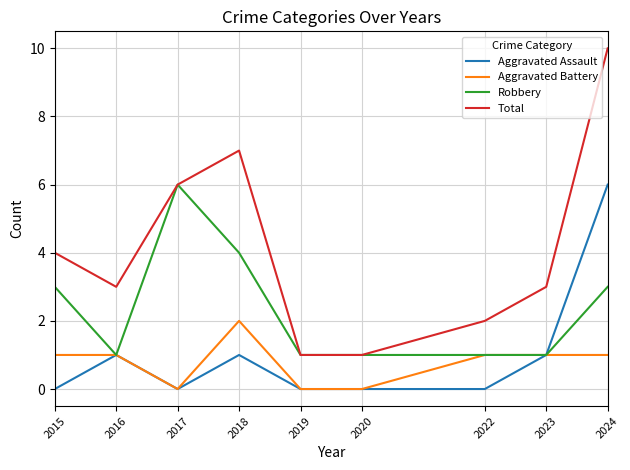

Reading left to right, transcribe all the data shown in this chart.

Aggravated Assault: 0	1	0	1	0	0	0	1	6
Aggravated Battery: 1	1	0	2	0	0	1	1	1
Robbery: 3	1	6	4	1	1	1	1	3
Total: 4	3	6	7	1	1	2	3	10